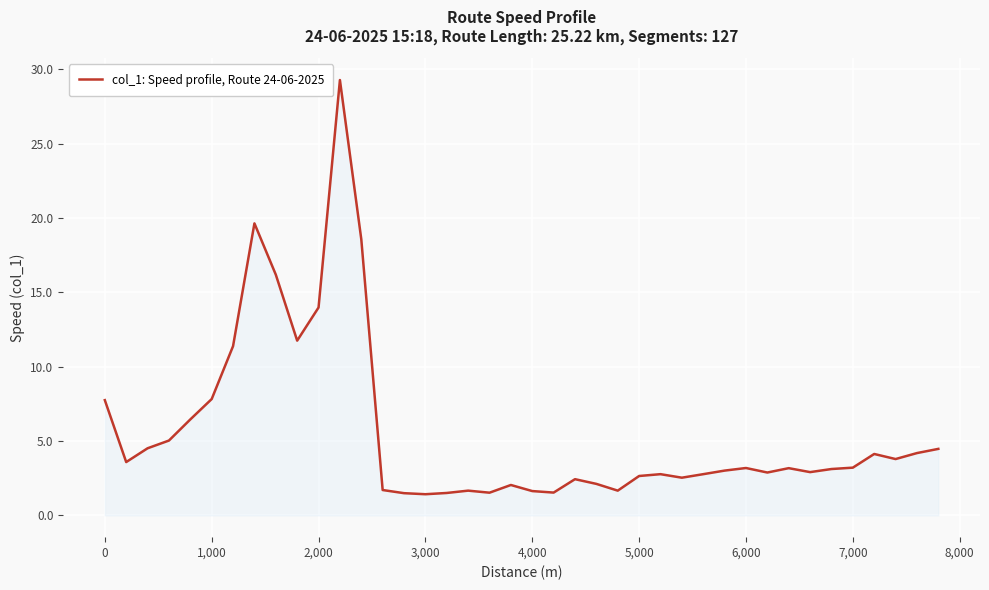

What is the maximum value shown in the chart?

29.3